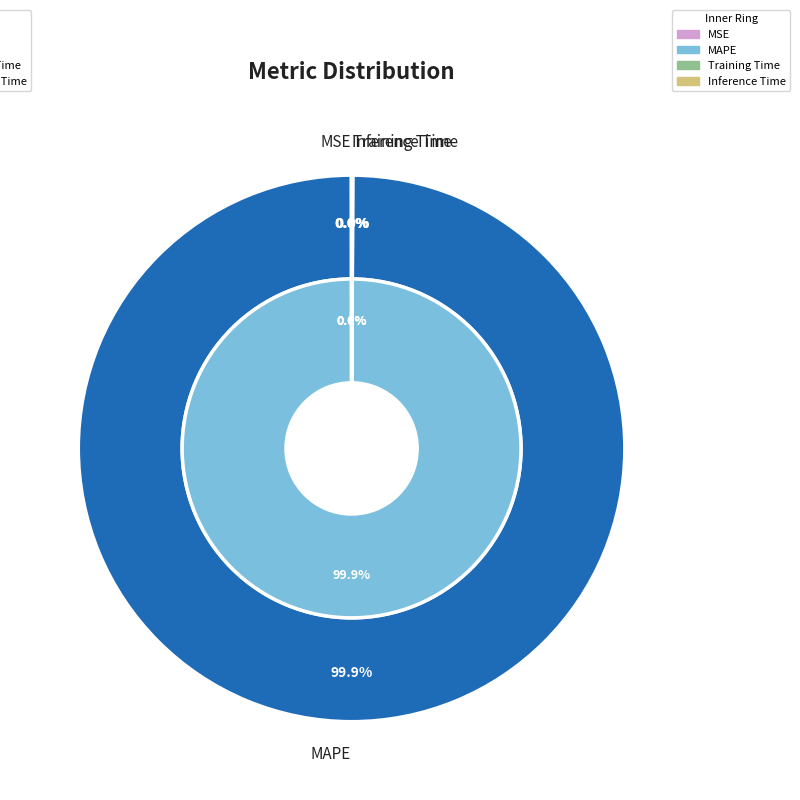

Is it true that MSE is 0% of the pie?

True